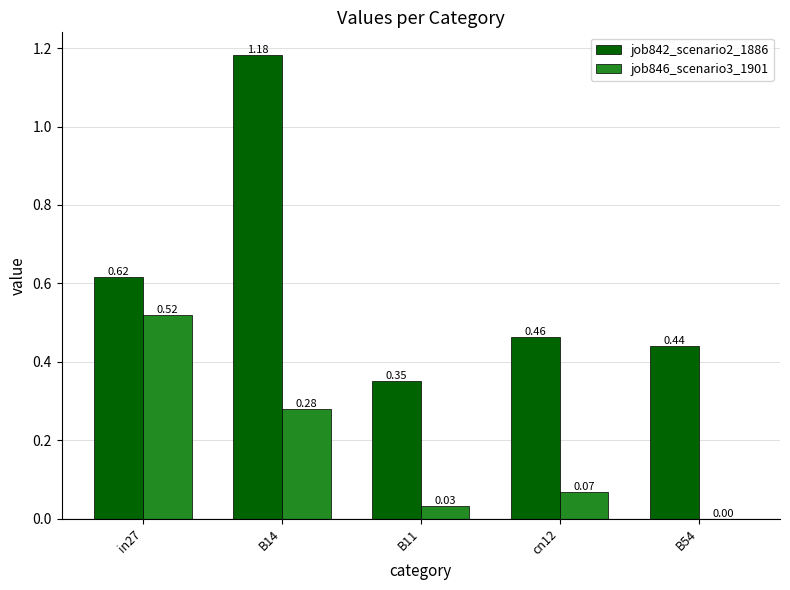

Which series changed the most between cn12 and B54?

job846_scenario3_1901